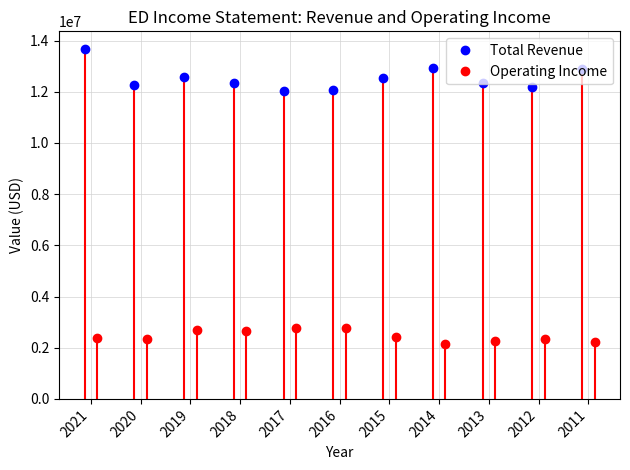

In Total Revenue, how many points are higher than both neighbors (excluding endpoints)?

2